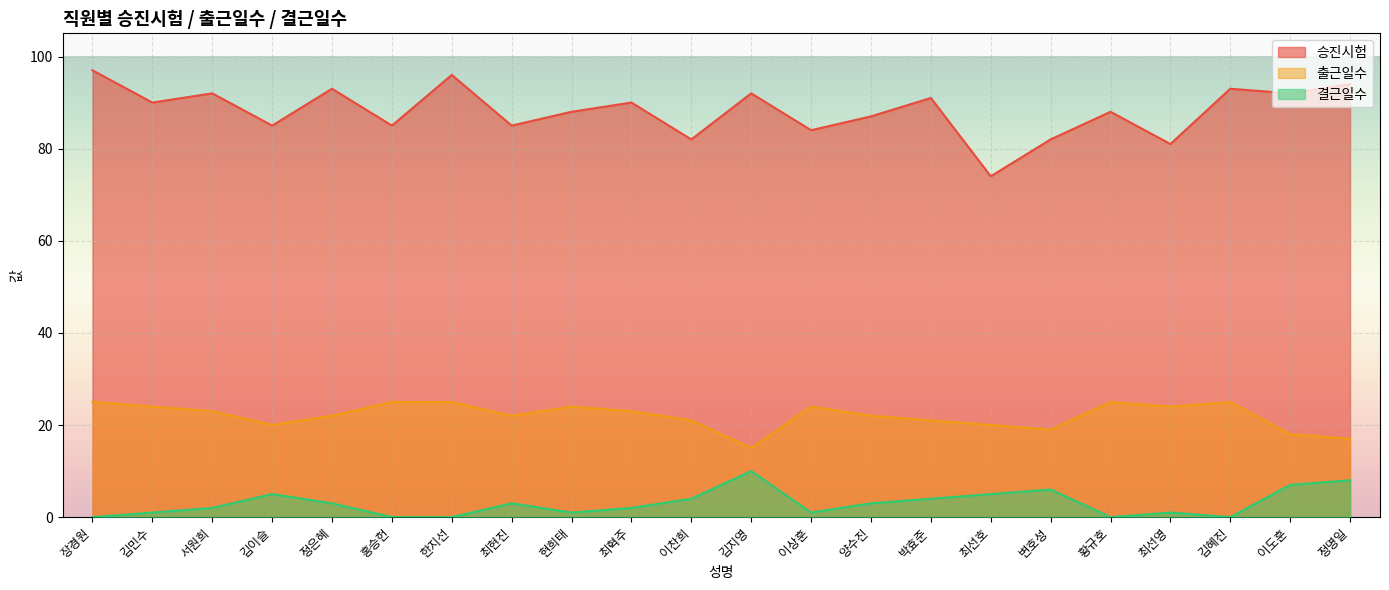

What is the maximum value shown in the chart?

97